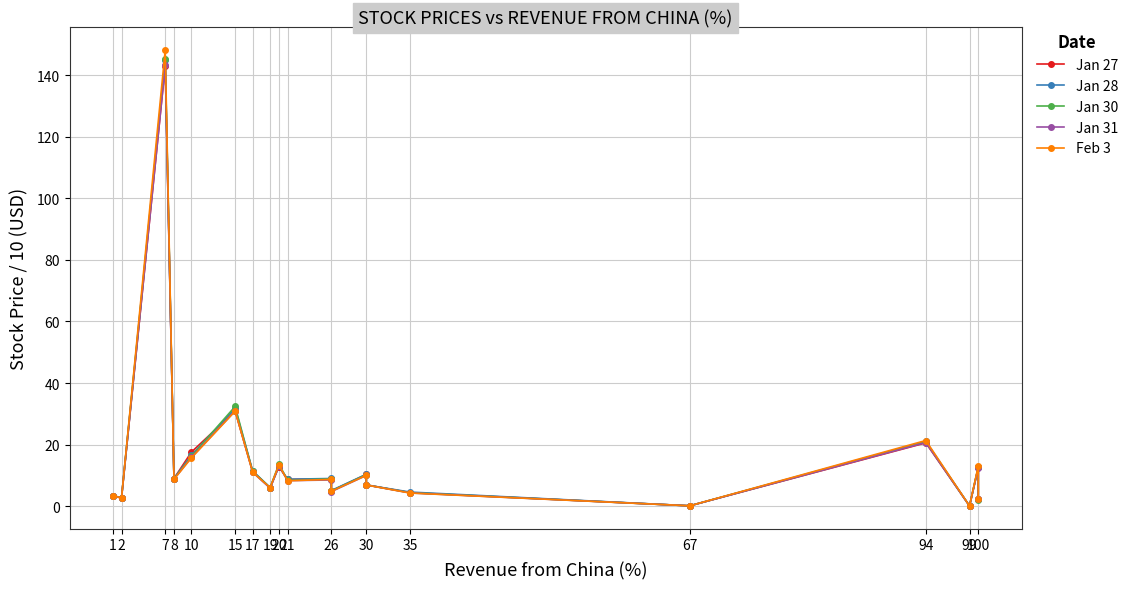

How many intersections are there between Jan 31 and Jan 30?

1